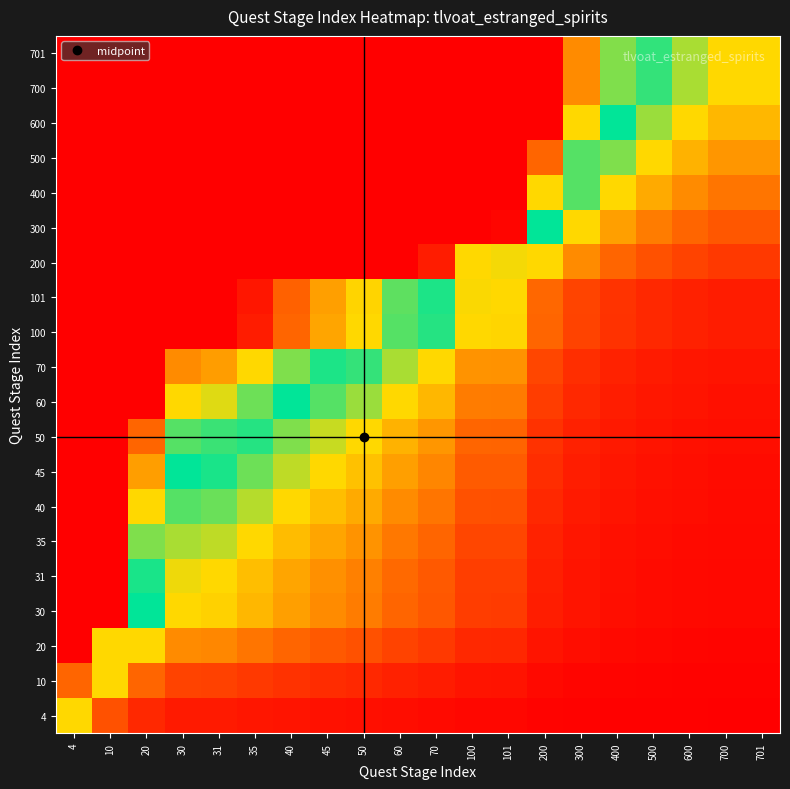

How many series are shown in this chart?

20